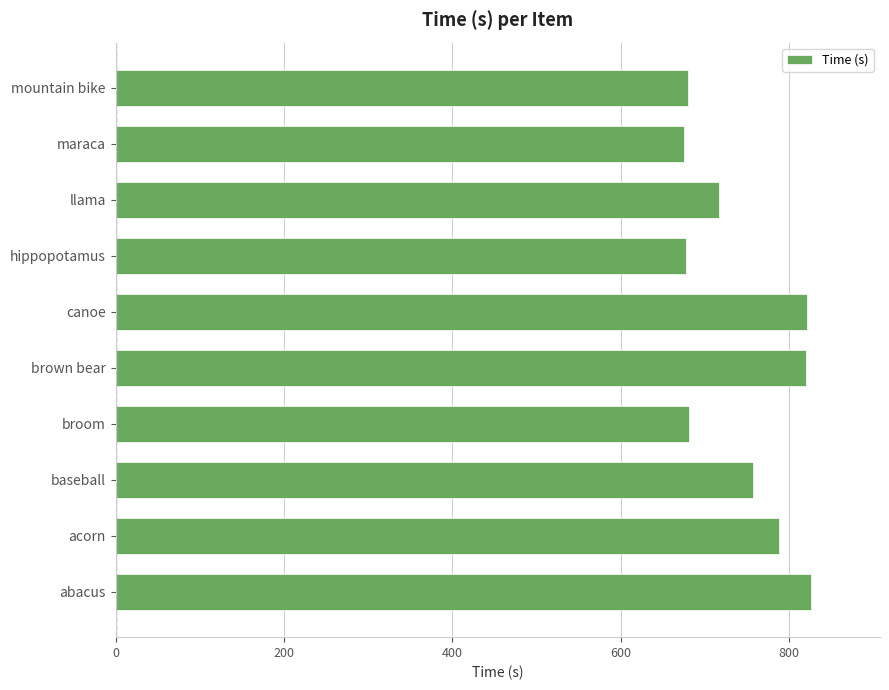

What is the approximate value at acorn?

788.5